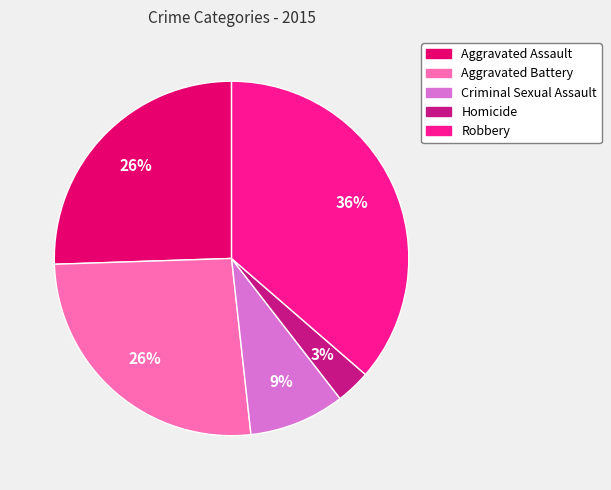

How many slices are in this pie chart?

5